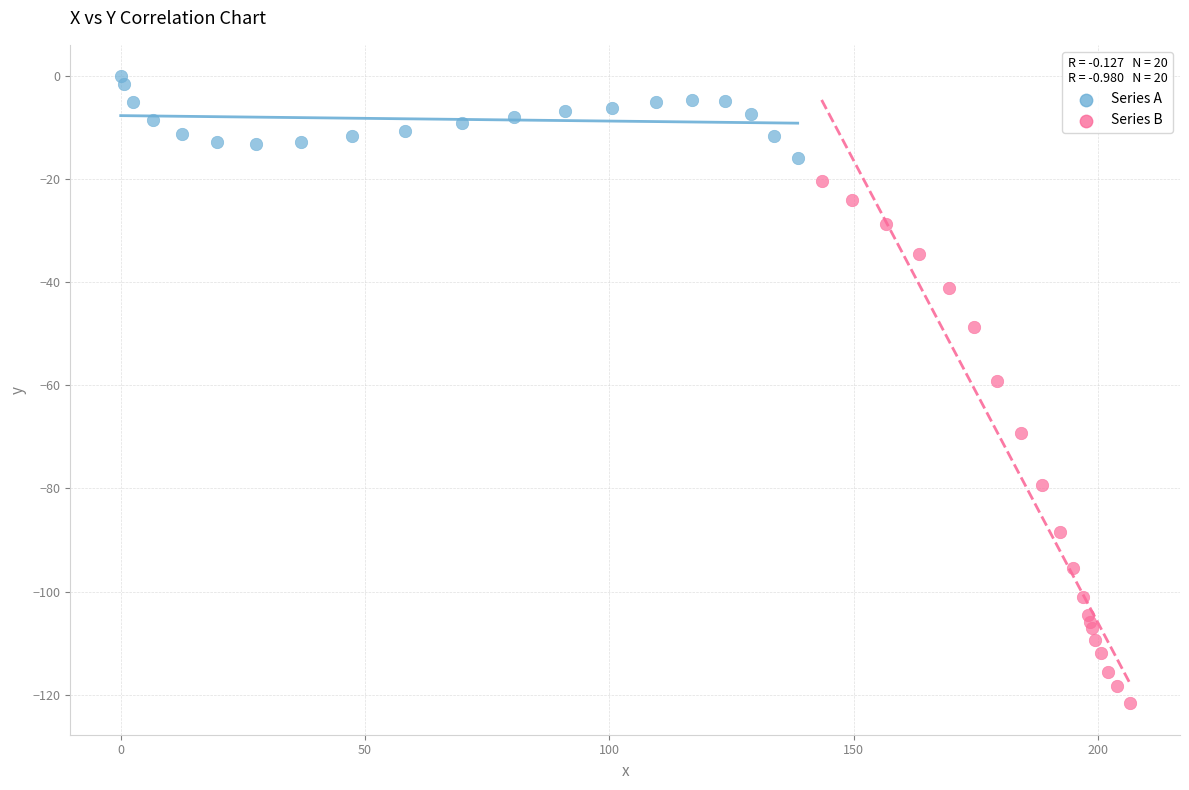

Which series has the widest spread of Y values?

Series B